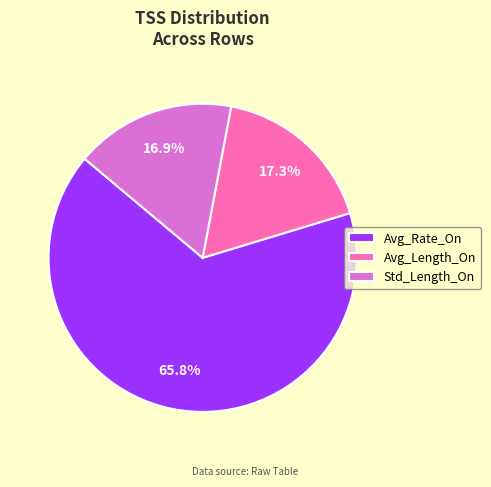

To the nearest percent, what is the difference between the largest and smallest slice percentages?

49%